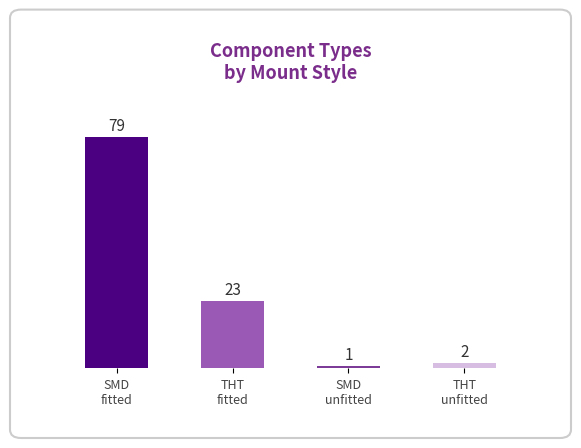

Which label corresponds to the largest value in the chart?

SMD
fitted